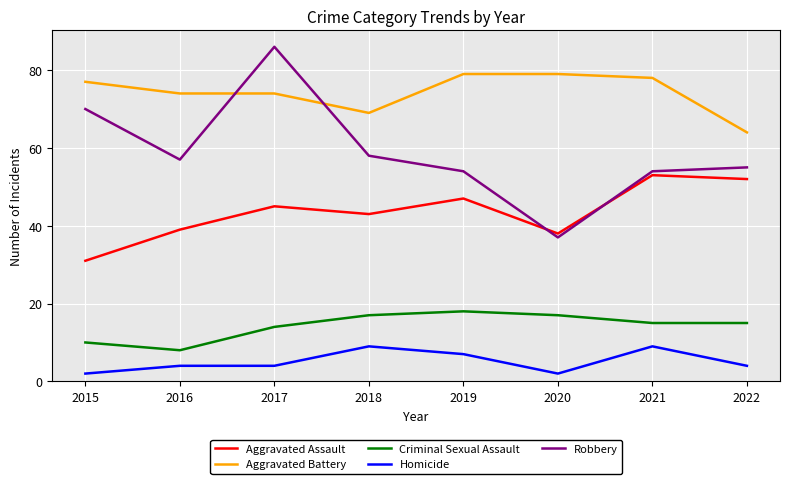

What is the difference between the highest and lowest values at 2021?

69